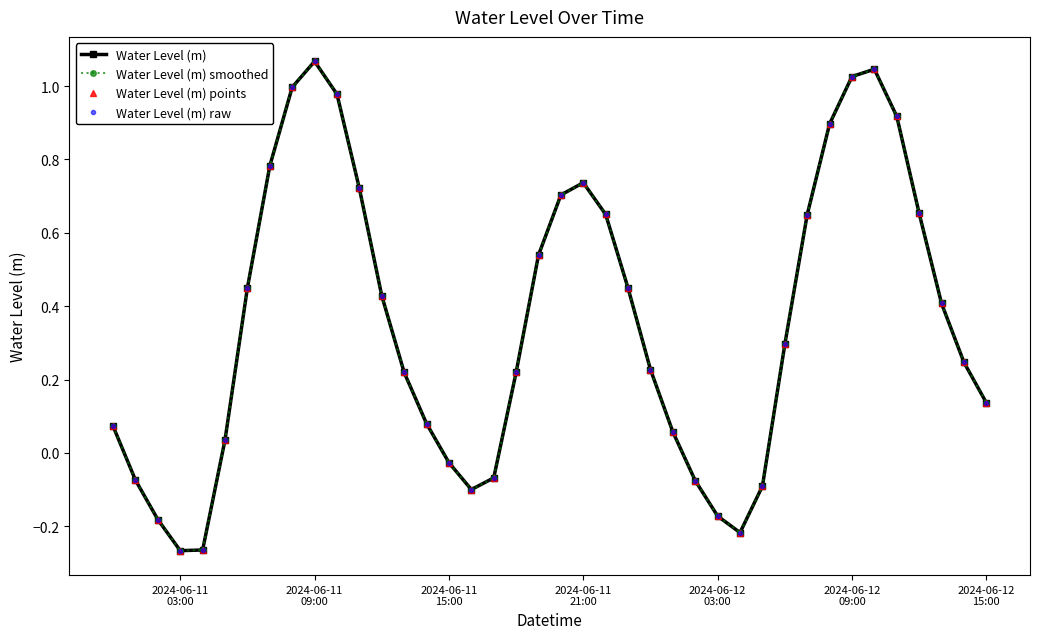

Is this an area chart (filled region under the line)?

No